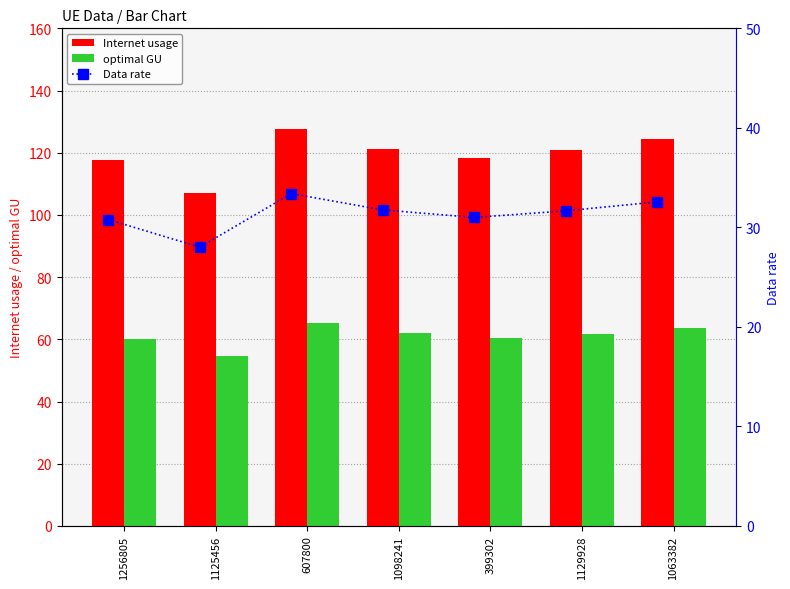

What is the difference between the second highest and second lowest values in the optimal GU series?

3.5